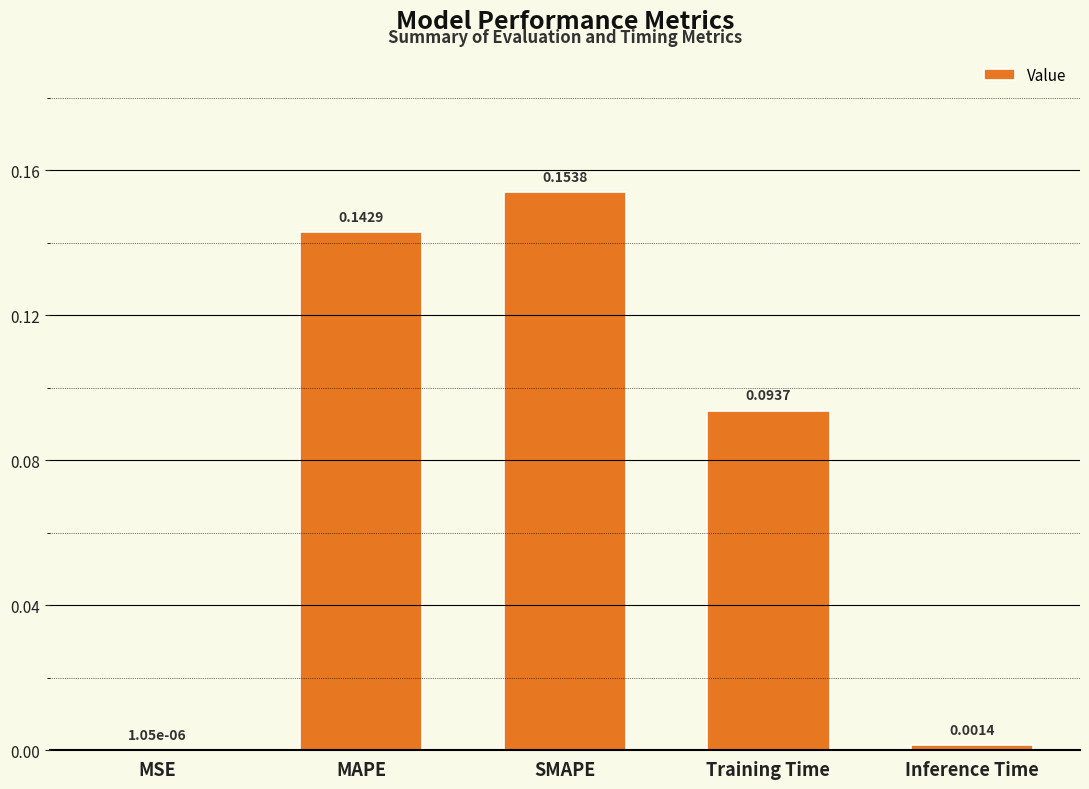

What is the sum of all values?

0.4